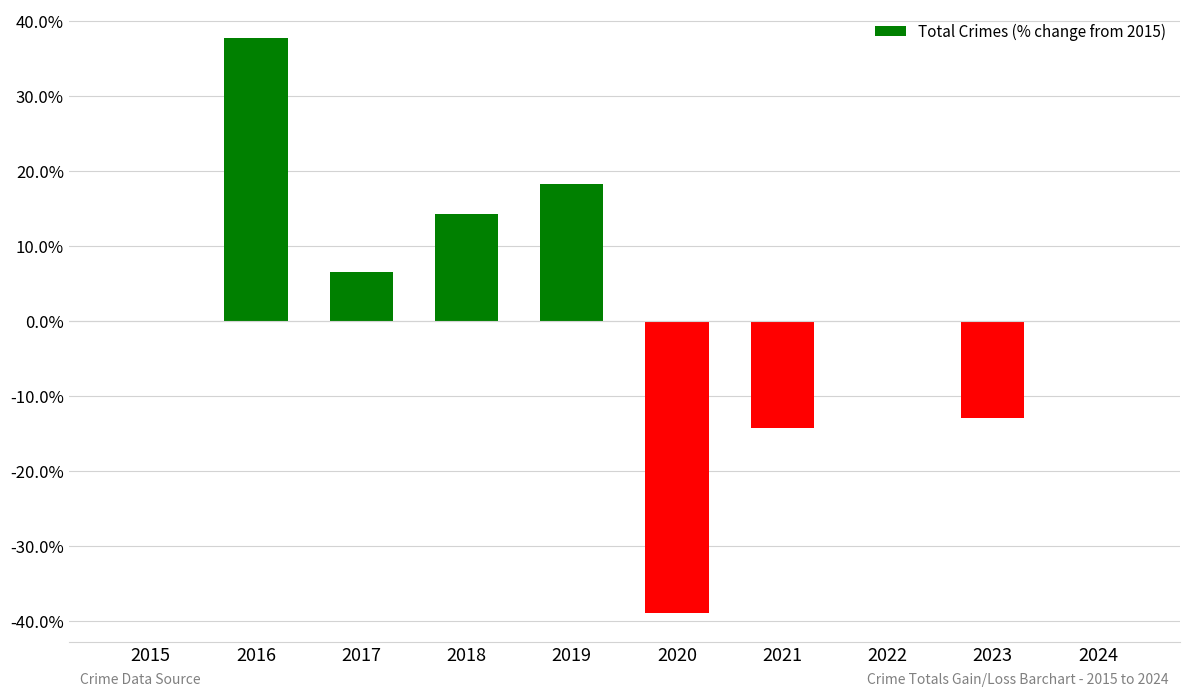

Are the bars horizontal?

No